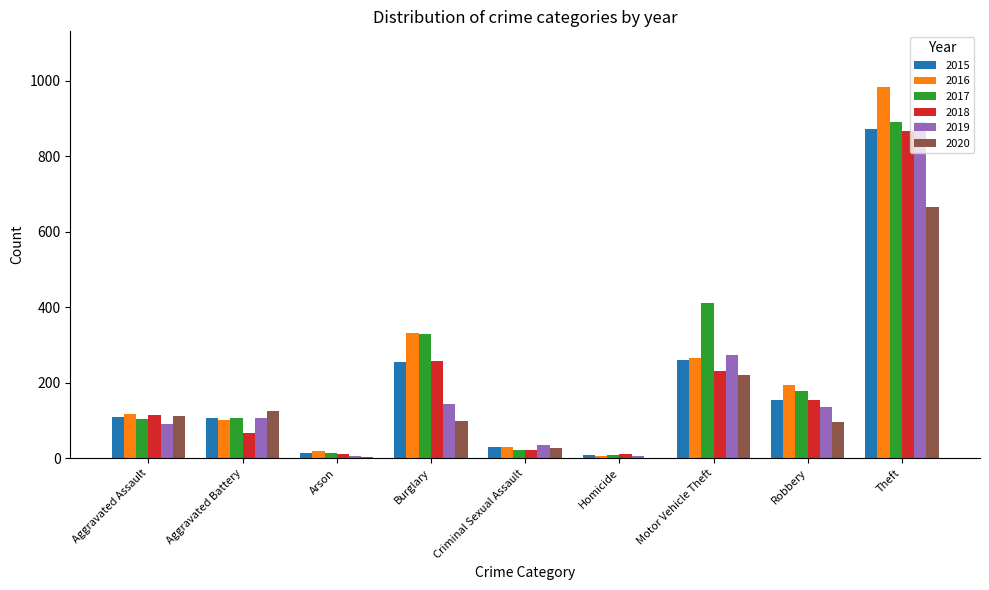

Does the chart contain stacked bars?

No